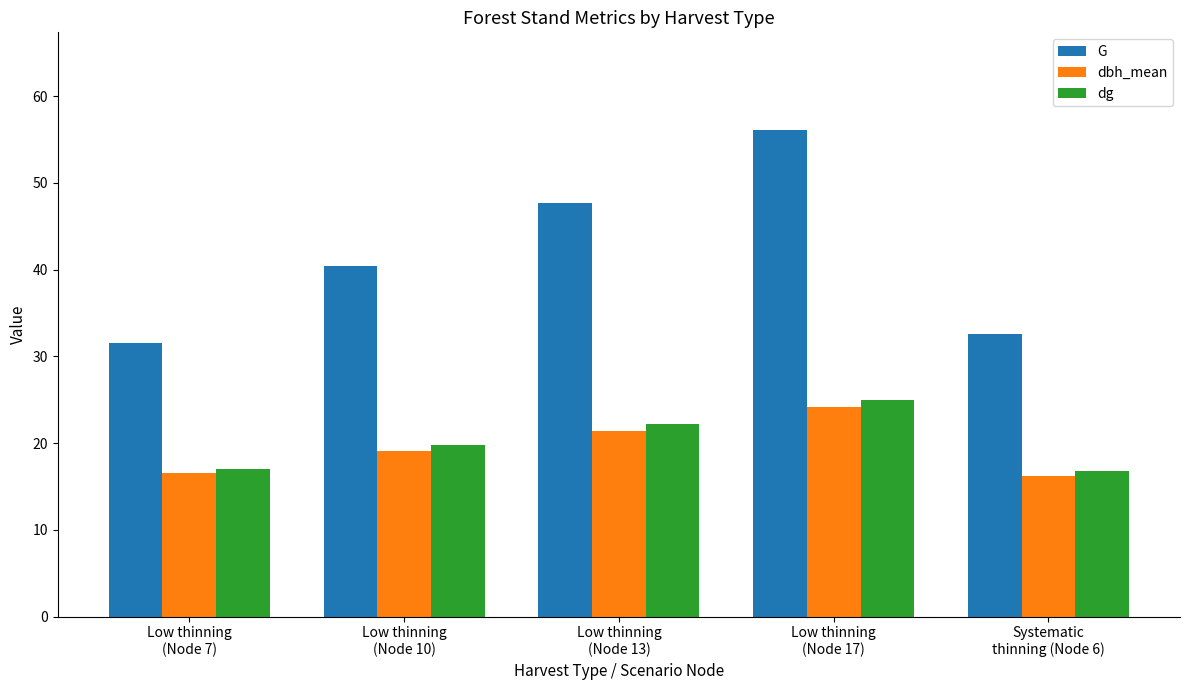

How many categories are shown in the chart?

5